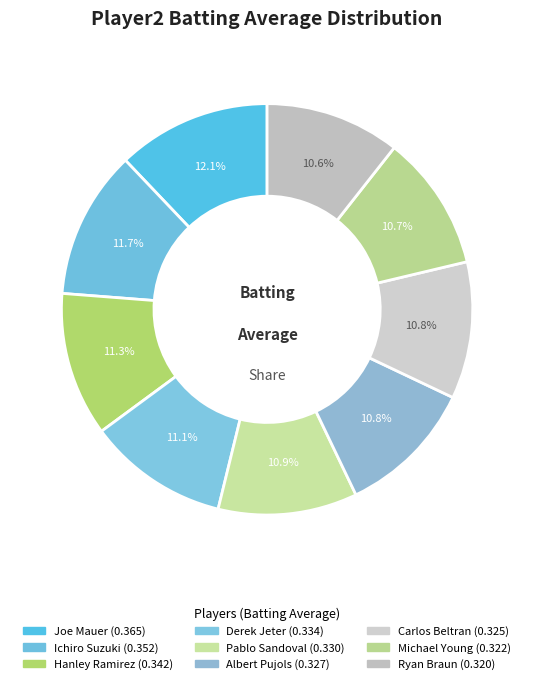

Is Michael Young the majority of the pie?

No